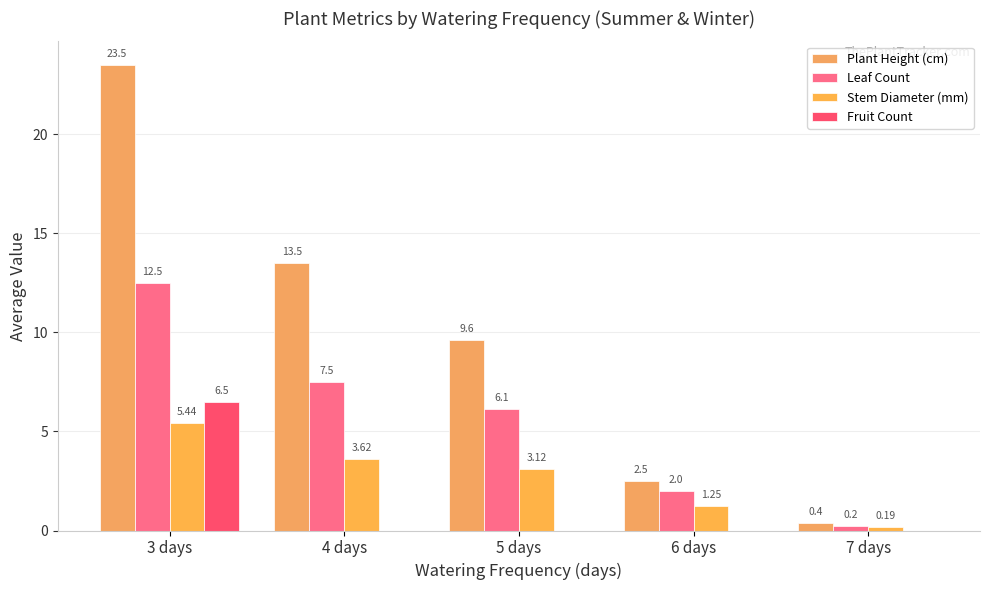

What is the value of the Plant Height (cm) bar at the 4th from the left?

2.5